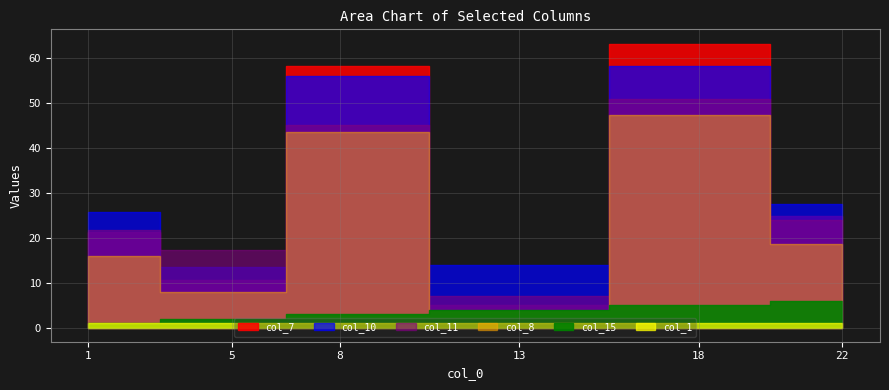

At which category does col_11 reach its first local valley?

5